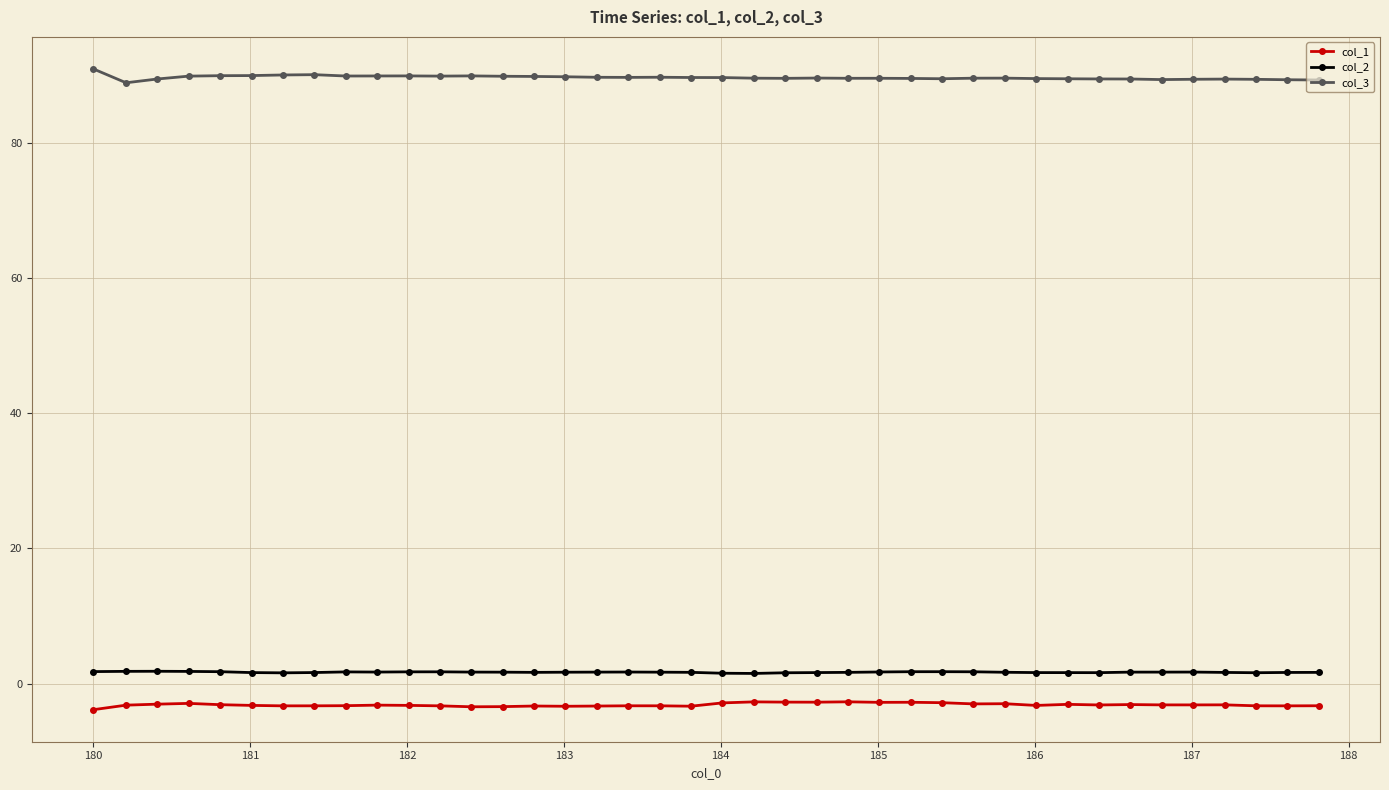

At how many categories does at least one series exceed 7?

40